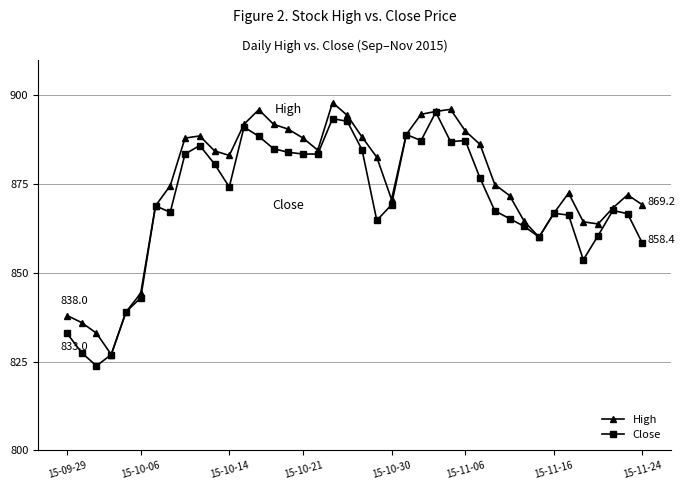

List the series in order of their overall mean, lowest first.

Close, High